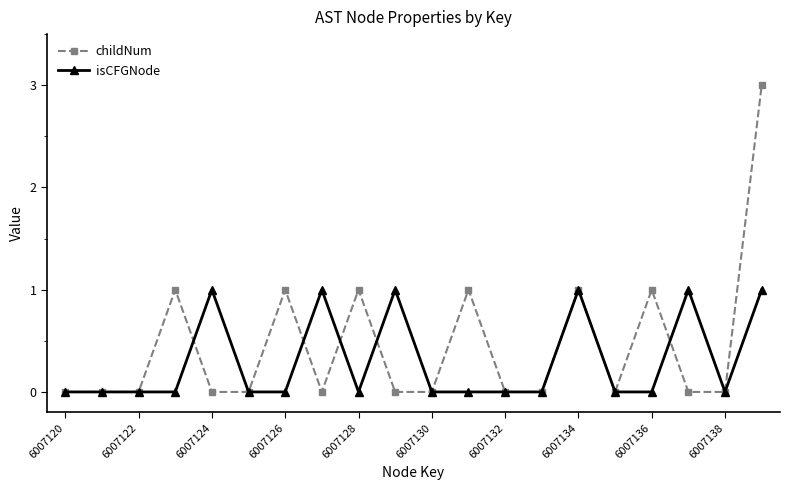

True or false: childNum has more than 2 interior local peaks.

True